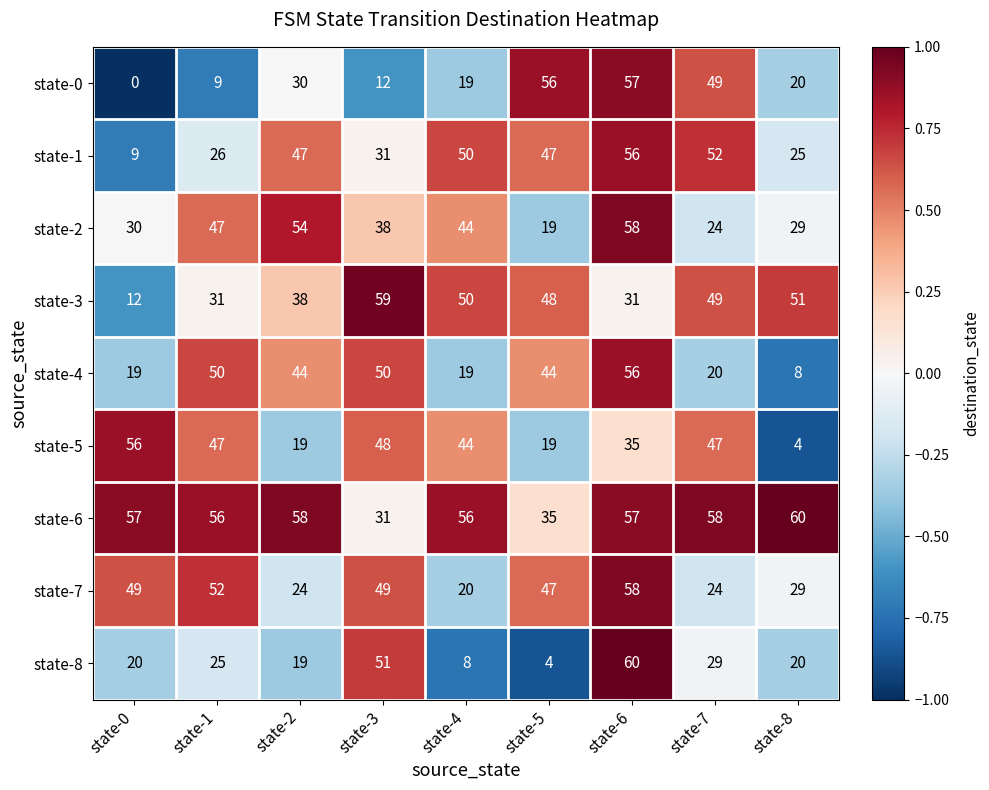

What is the difference between the state-0 values at state-1 and state-2?

21